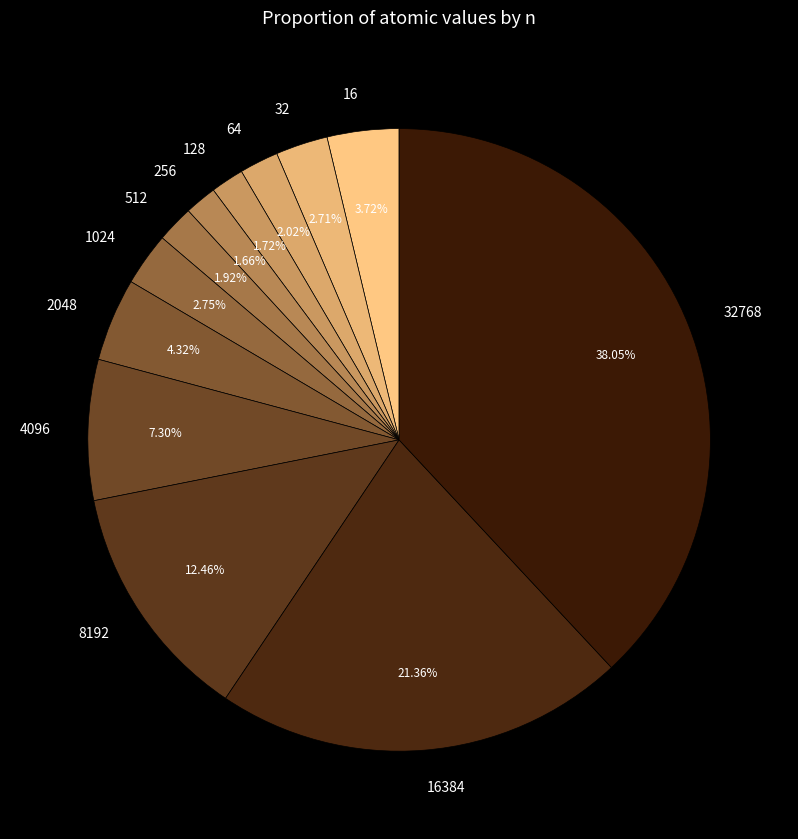

Is it true that 512 is 2% of the pie?

True